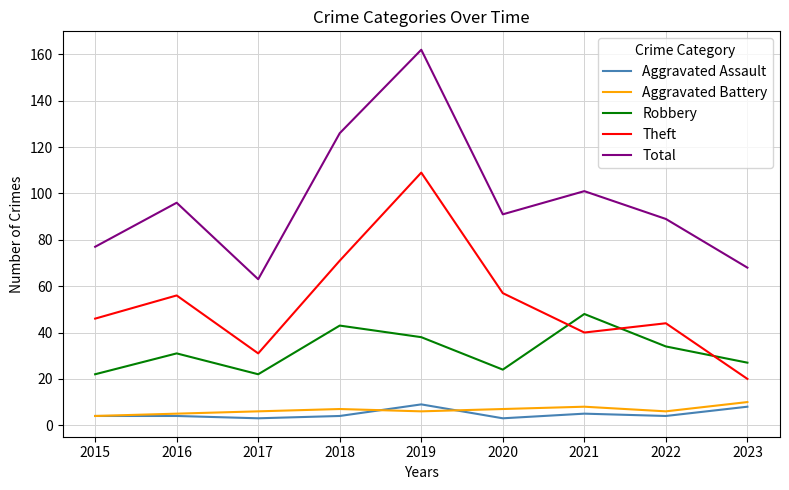

What is the difference between the Robbery values at 2015 and 2021?

26